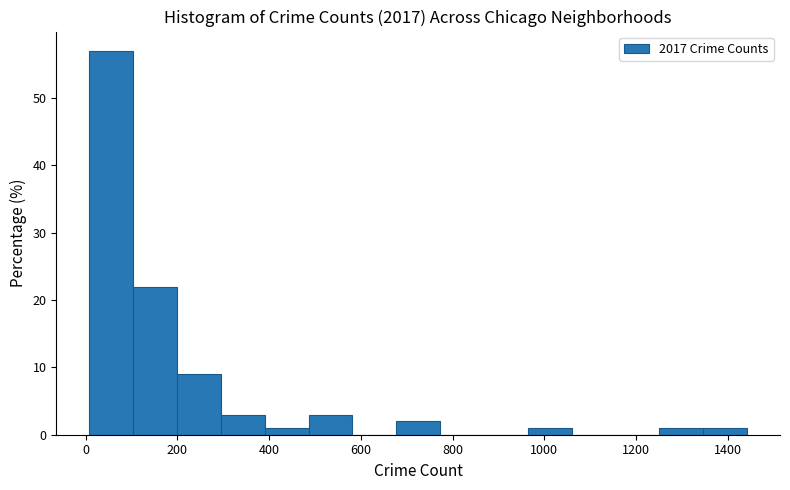

What is the height of the bar covering 960 to 1060 on the x-axis? Neither the bar edges nor the heights are printed on the chart, so give them approximately, as read against the axes.

1